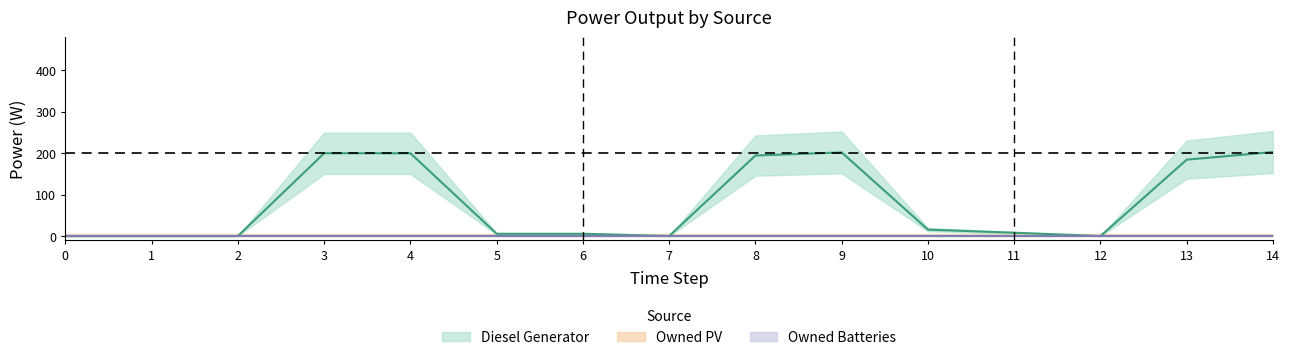

What are all the series names shown in the legend?

Diesel Generator, Owned PV, Owned Batteries